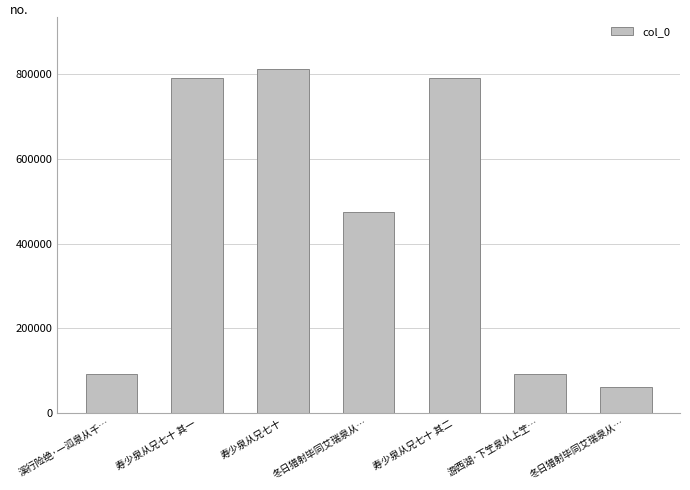

What is the value of the 1st bar from the left?

92864